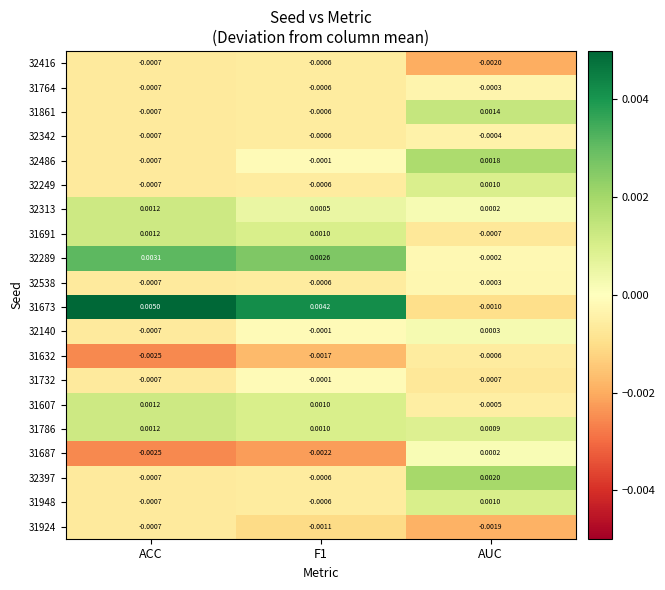

At how many categories does at least one series exceed 0?

3